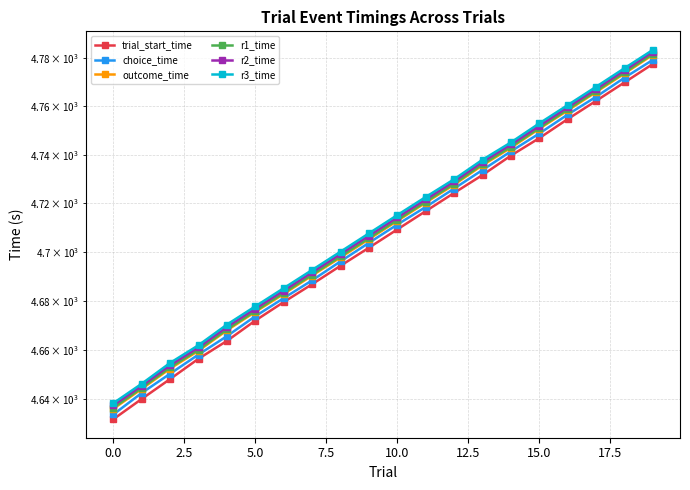

Which has a higher value, 14 or 11?

14